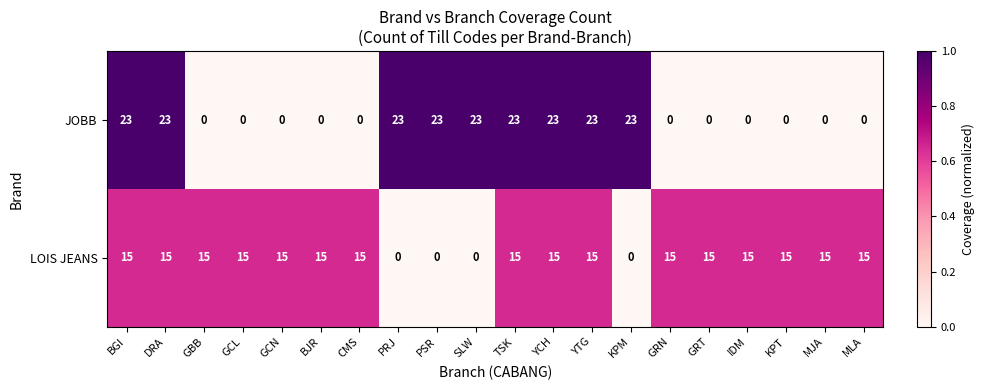

True or false: JOBB has a value of 23 at DRA.

True